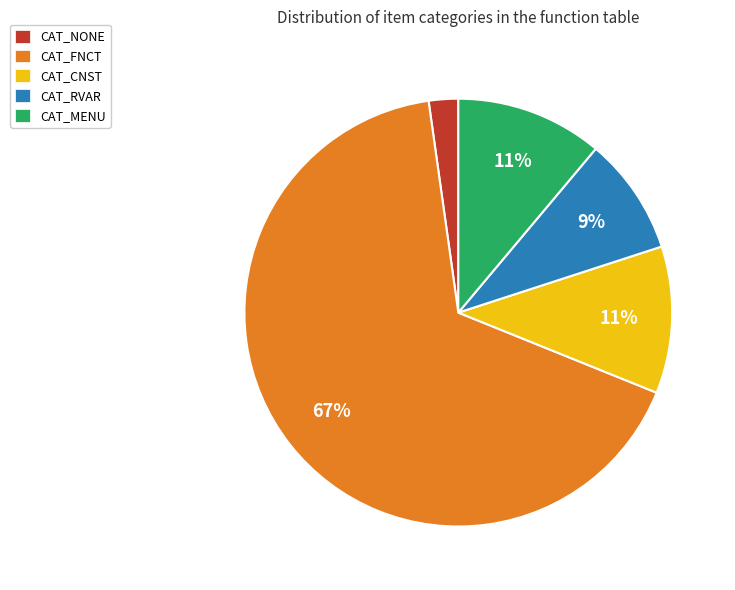

To the nearest percent, what is the difference between the CAT_RVAR and CAT_FNCT slice percentages?

58%